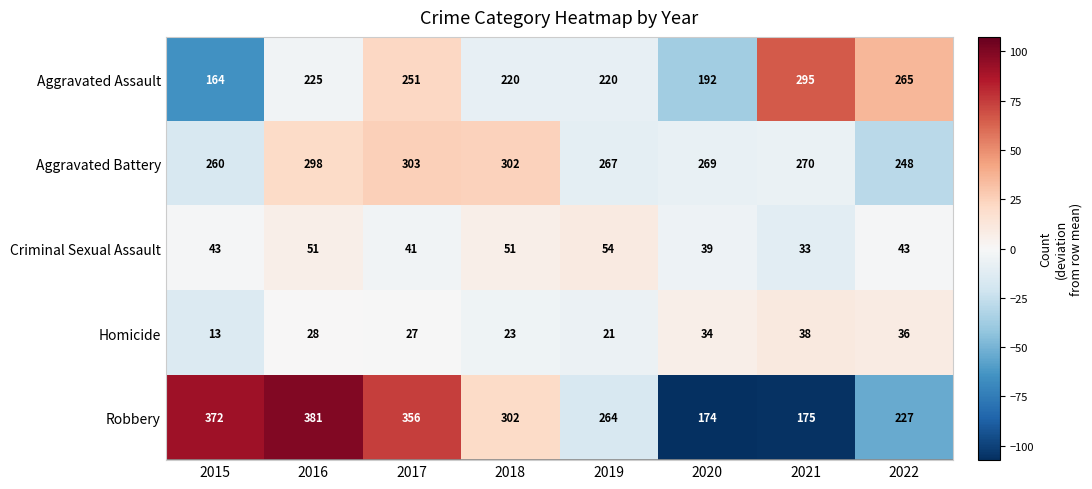

How many categories are shown in the chart?

8